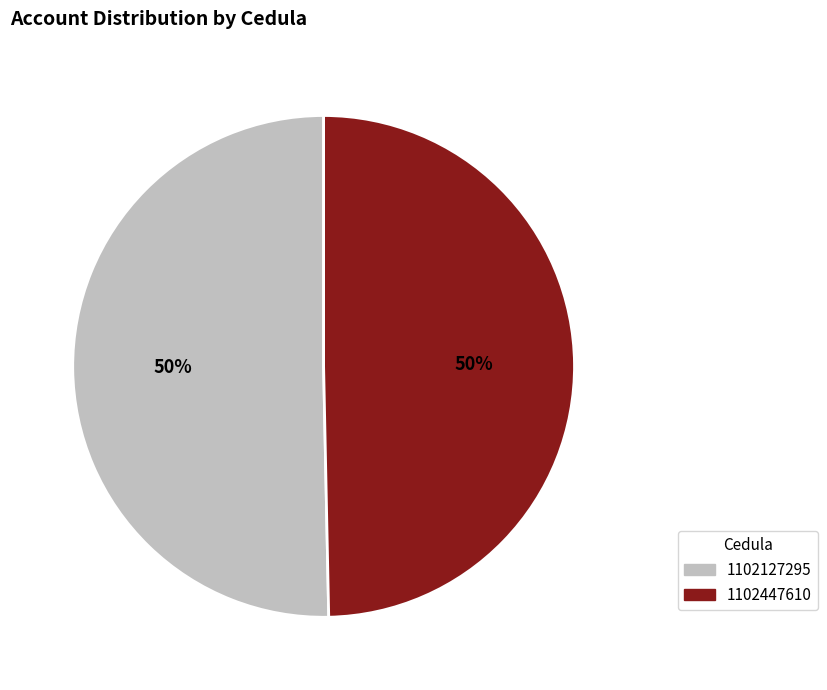

Count the number of slices in the pie.

2